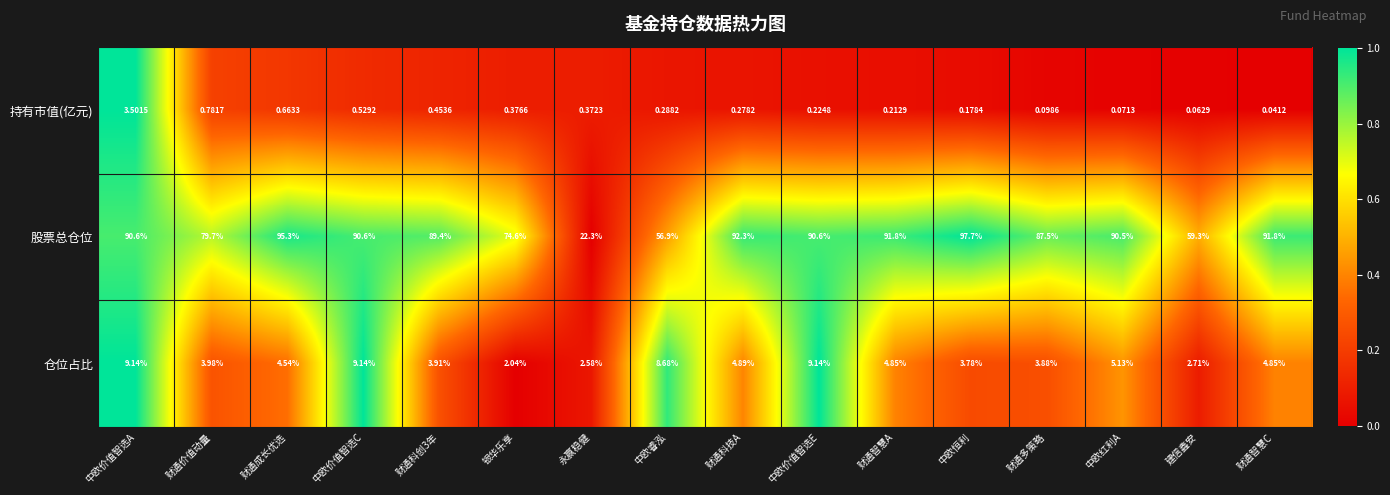

Which category has the highest value across all series?

中欧恒利